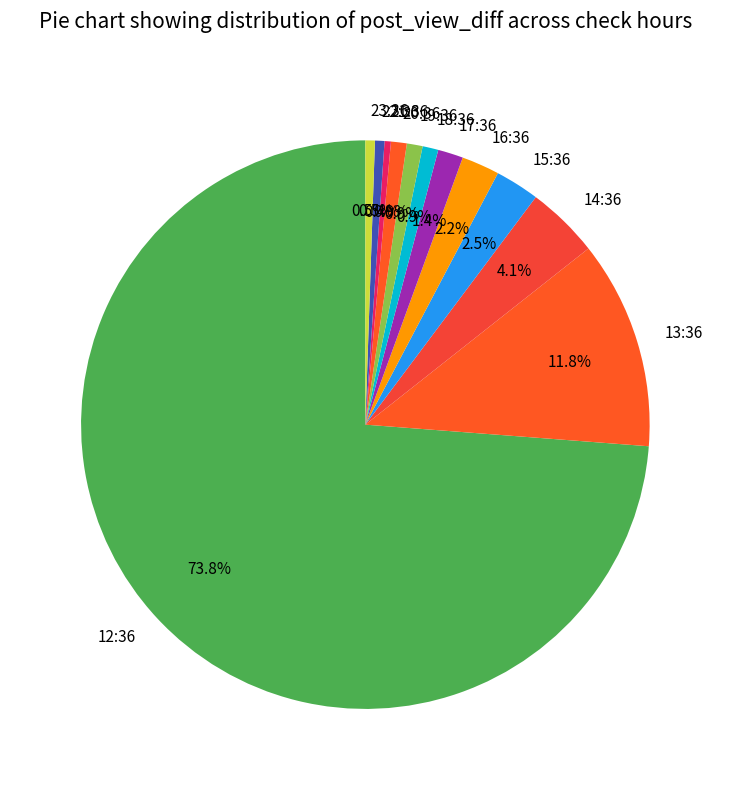

To the nearest percent, what is the difference between the largest and smallest slice percentages?

73%